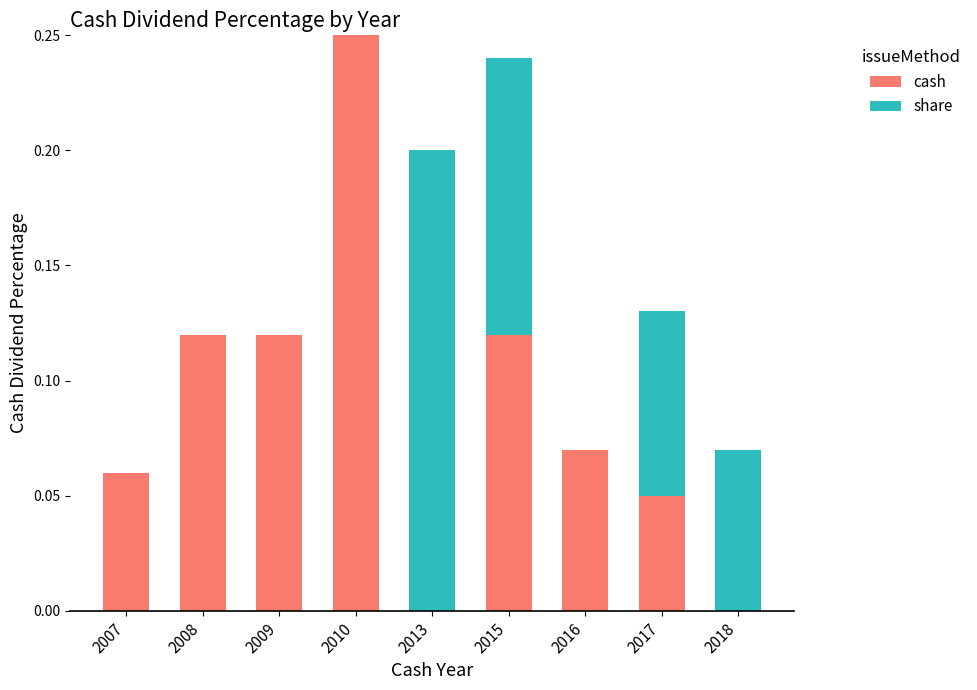

The cash series shows 0.2 at 2008. True or false?

False